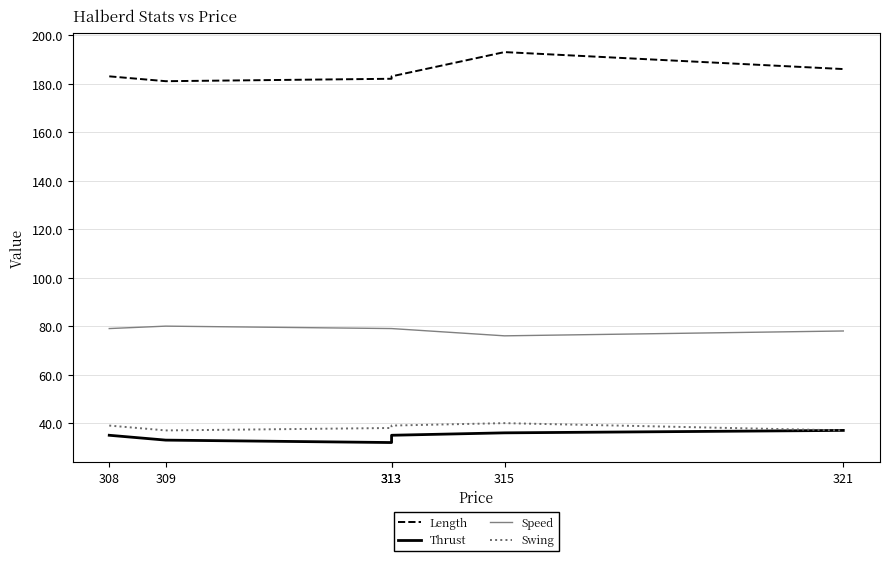

How many distinct data groups are displayed?

4